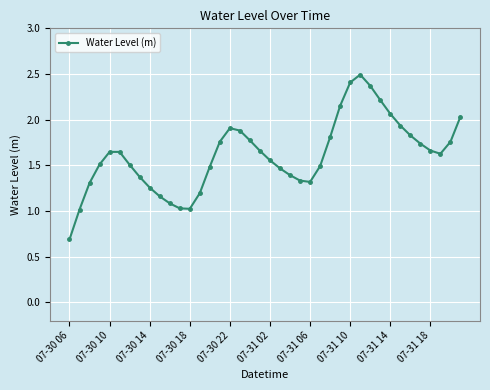

What is the sum of all values?

64.5